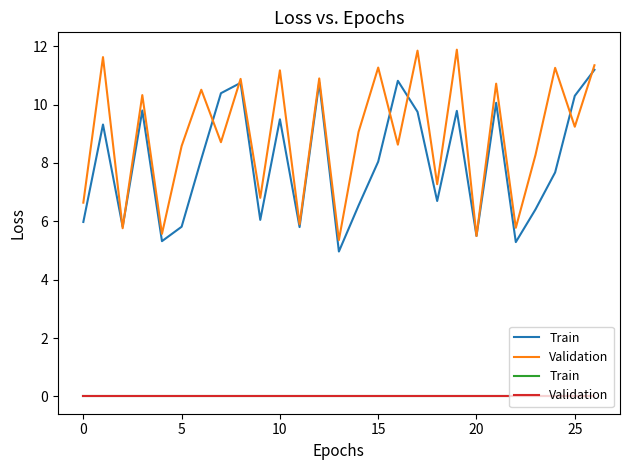

Count the number of categories in the chart.

27